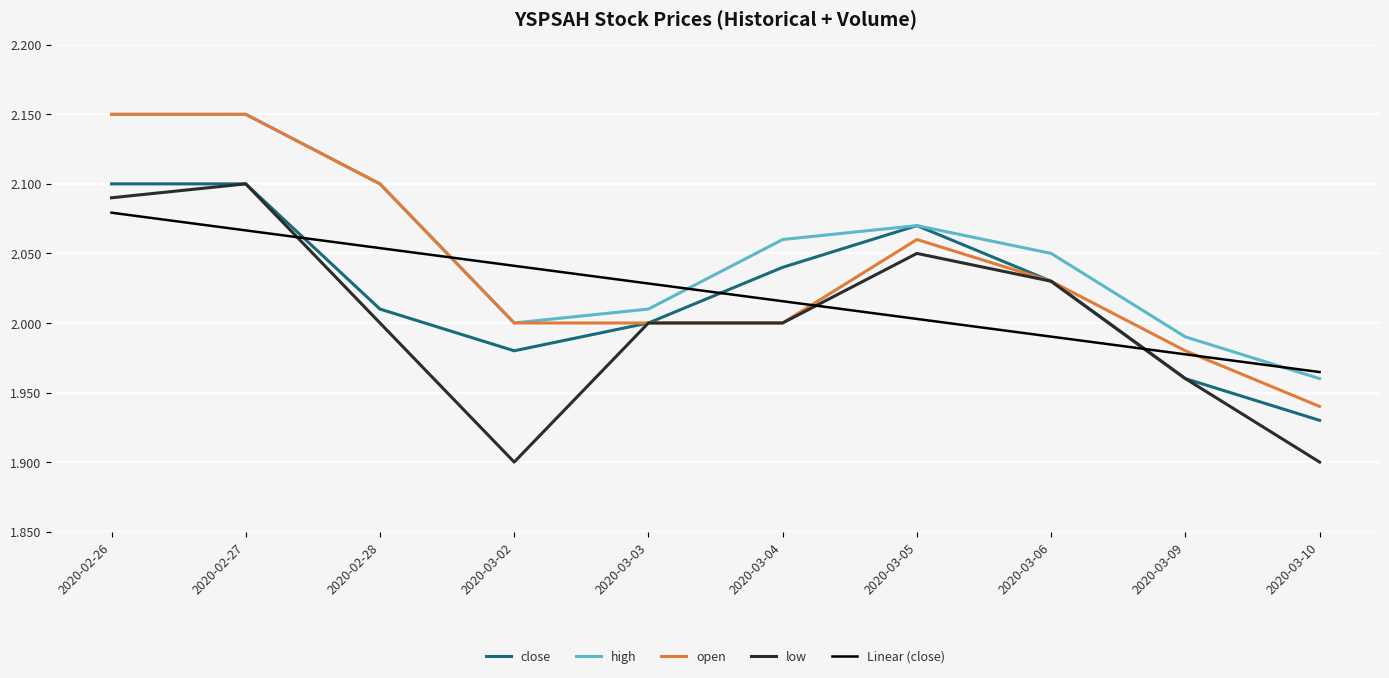

True or false: high and low intersect in this chart.

False